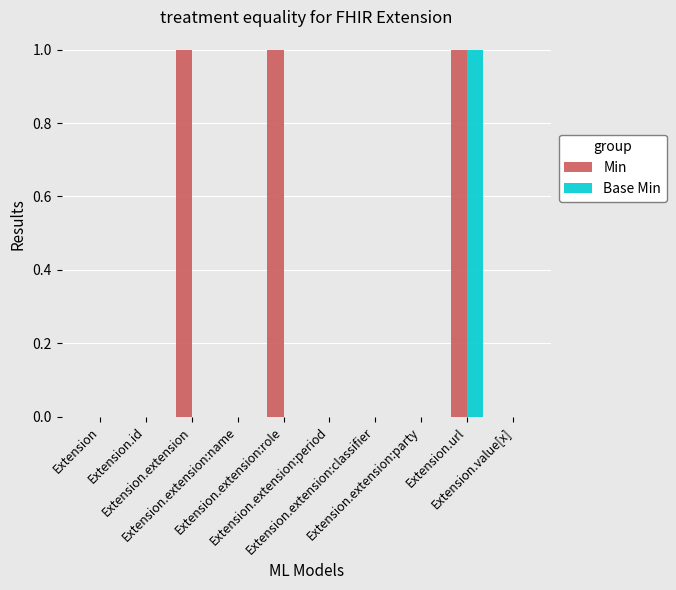

Count the number of categories in the chart.

10